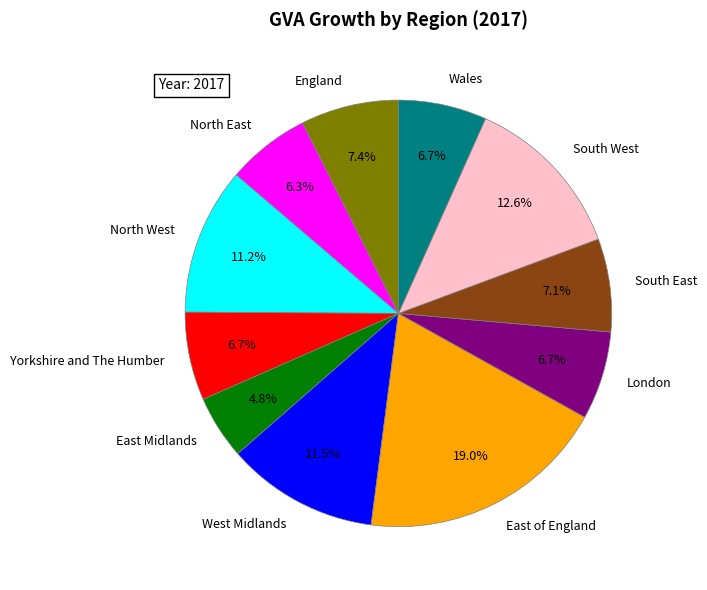

Which has a higher value, East of England or North East?

East of England